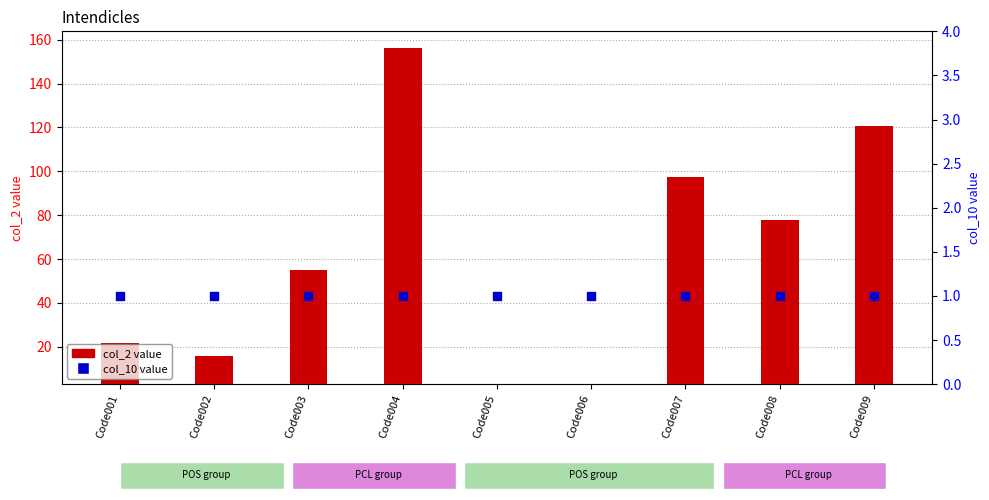

Which series has the largest Y range (max minus min)?

col_2 value